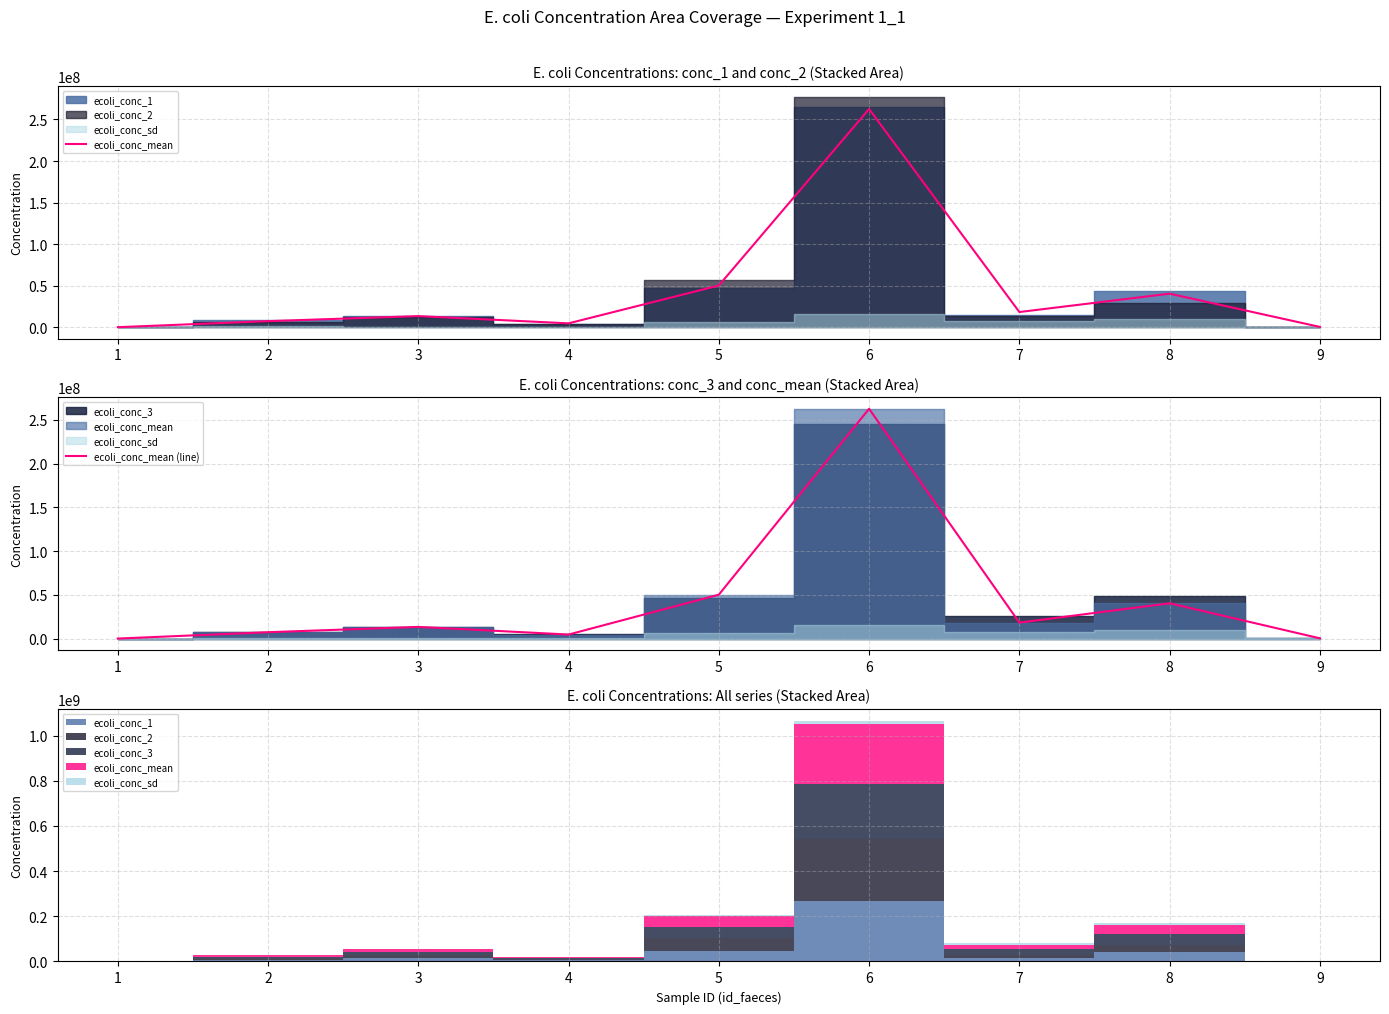

What is the maximum value shown in the chart?

262596148.1